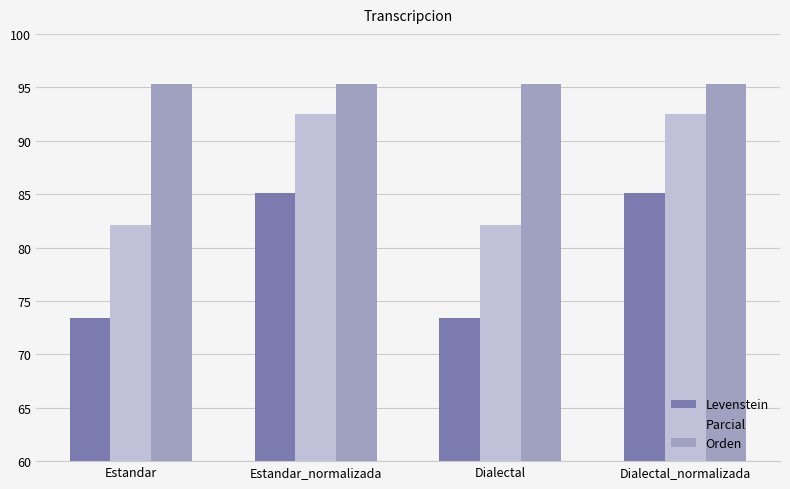

What position from the right is Estandar_normalizada?

3